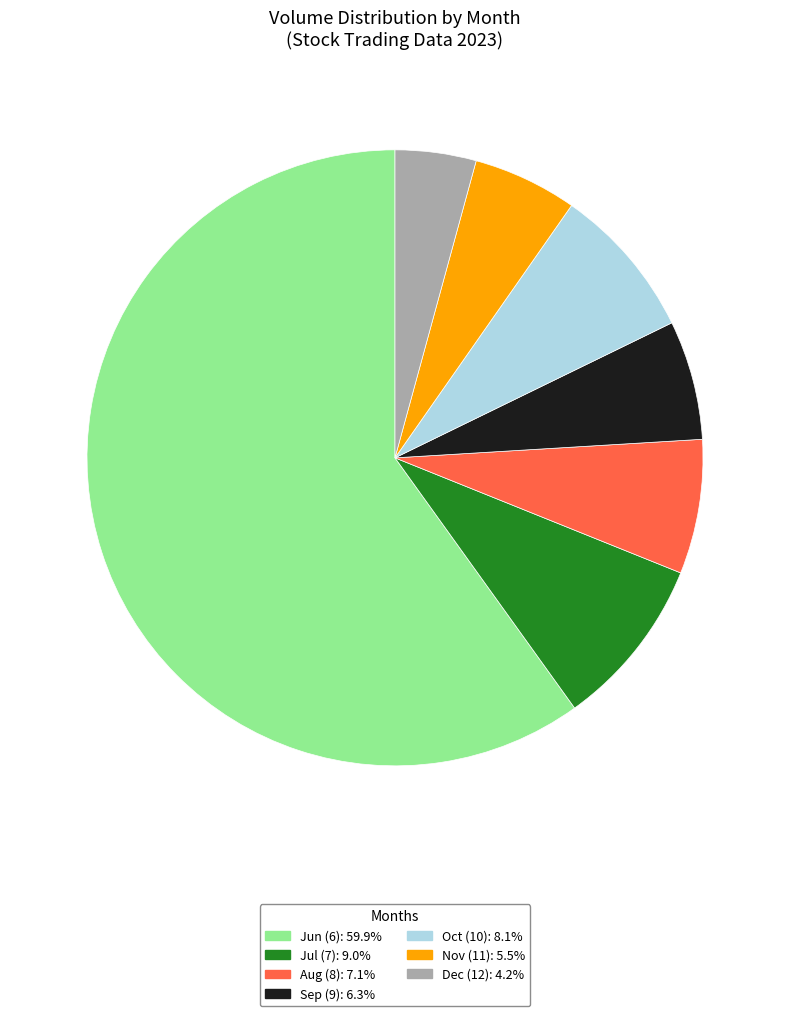

Is Aug (8): 7.1% the majority of the pie?

No